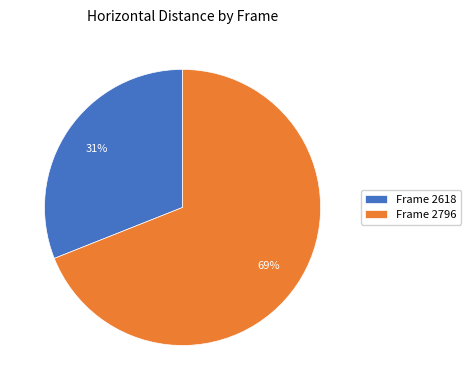

Which category accounts for the majority?

Frame 2796